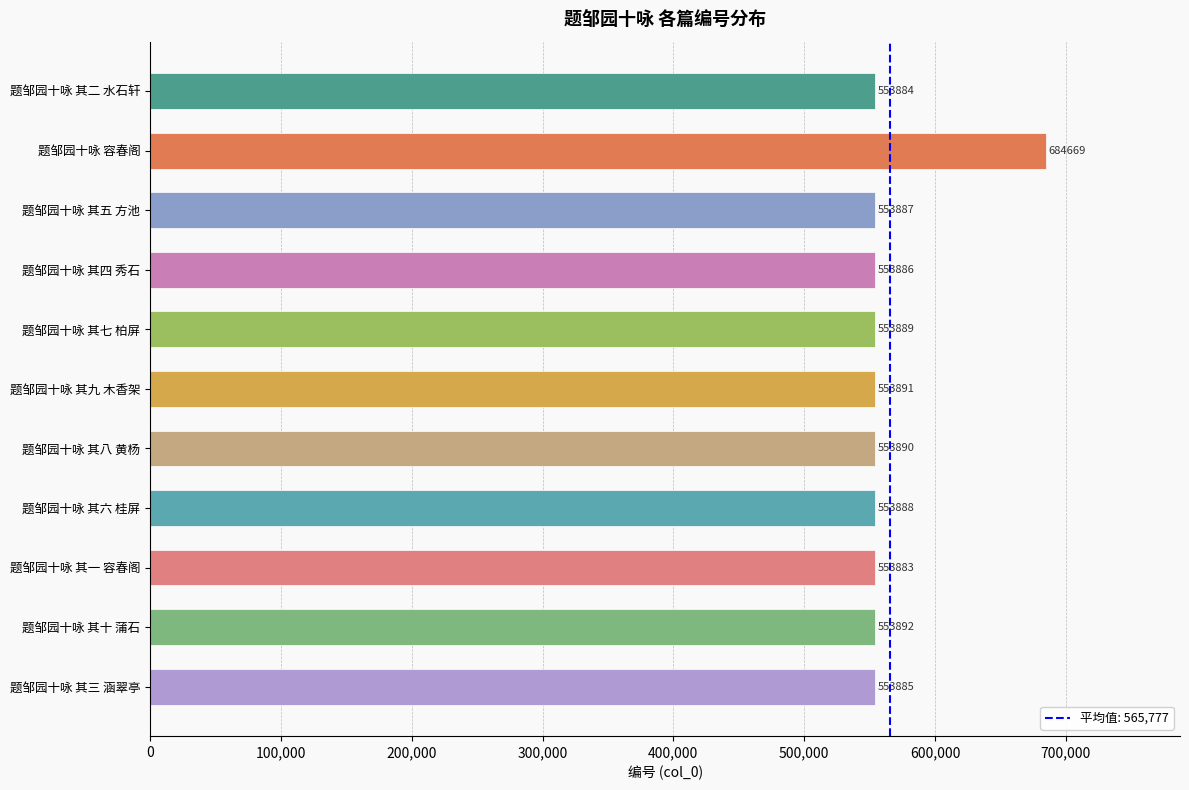

What is the change in value from 题邹园十咏 其八 黄杨 to 题邹园十咏 其六 桂屏?

-2